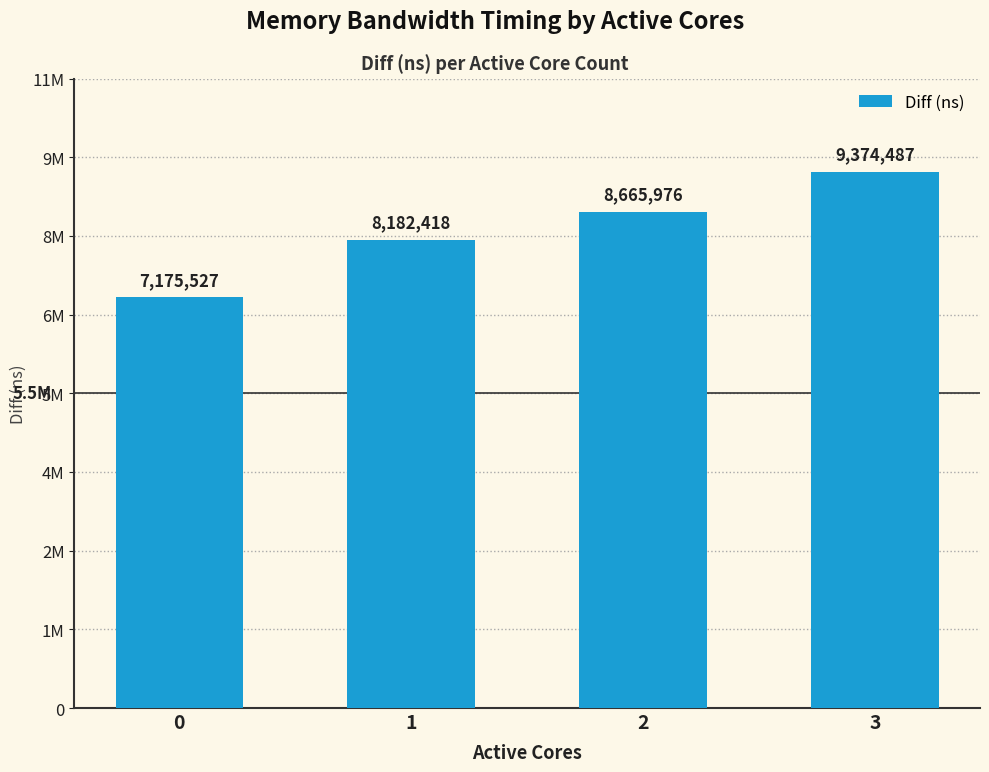

Rank the categories by value from lowest to highest.

0, 1, 2, 3